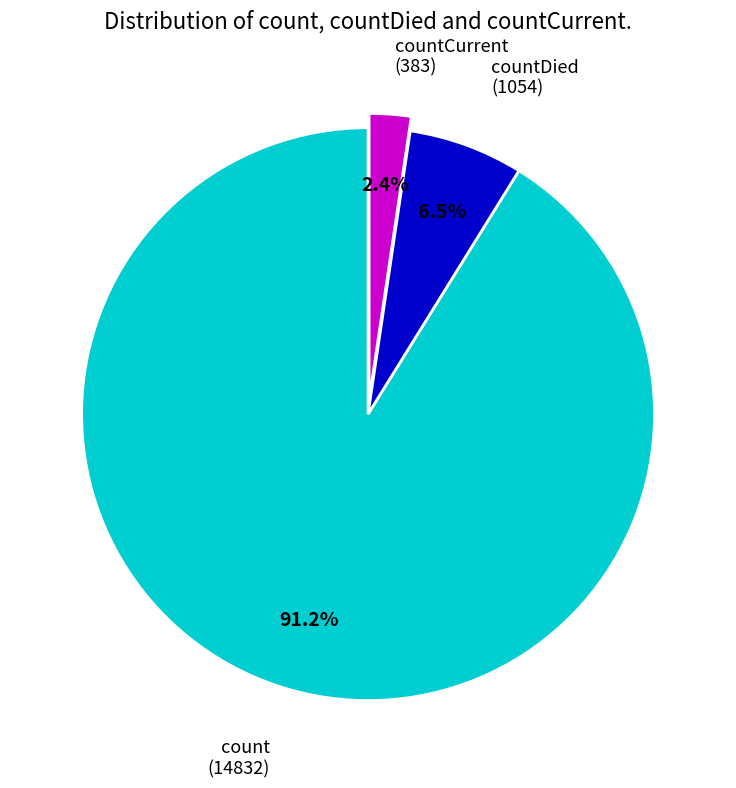

Which slice is the smallest?

countCurrent